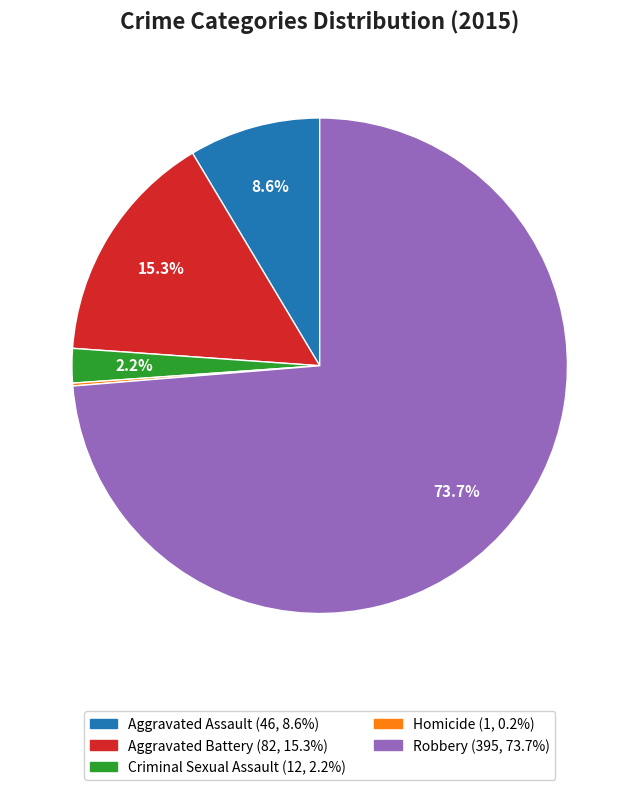

Is there any slice that represents more than half of the pie?

Yes